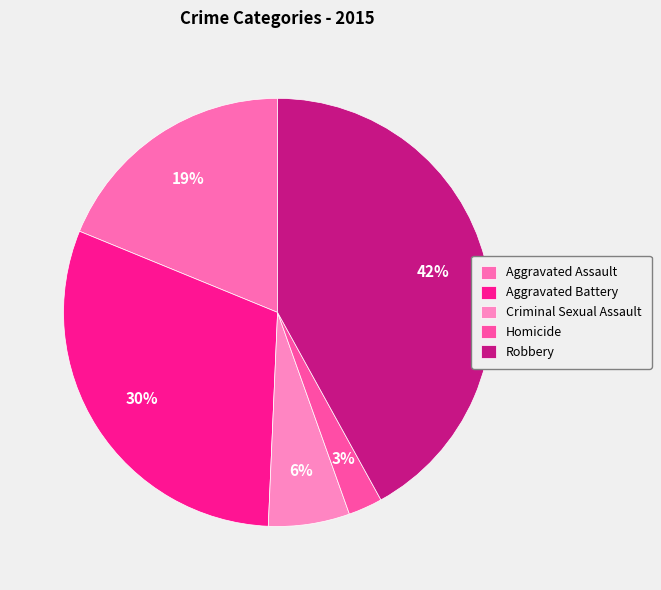

To the nearest percent, what is the average slice percentage?

20%